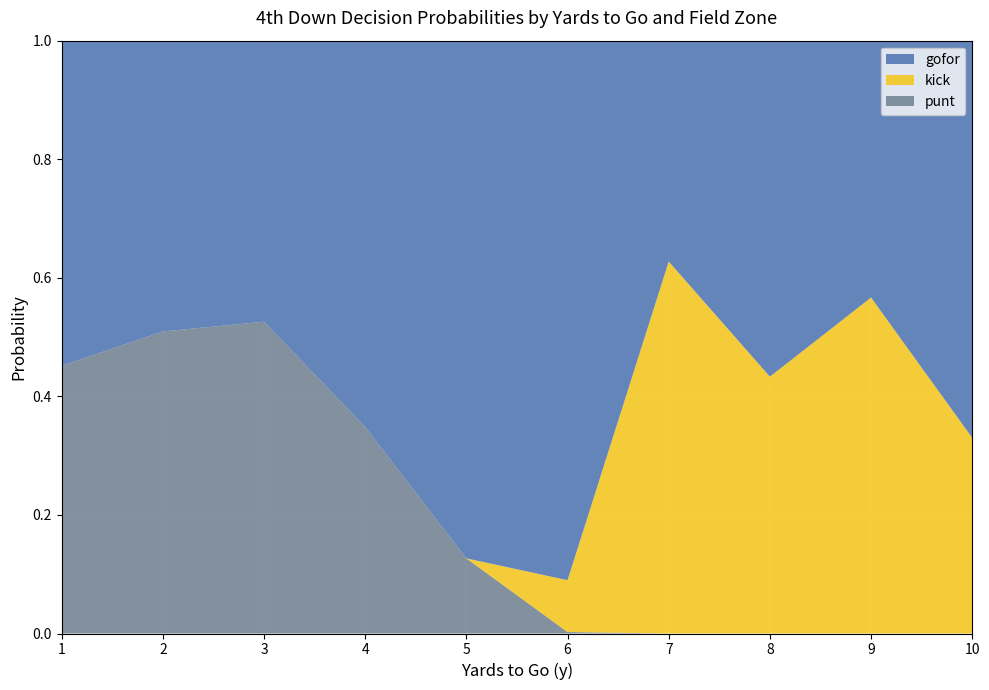

The value of punt at 6 is 0.0. True or false?

True